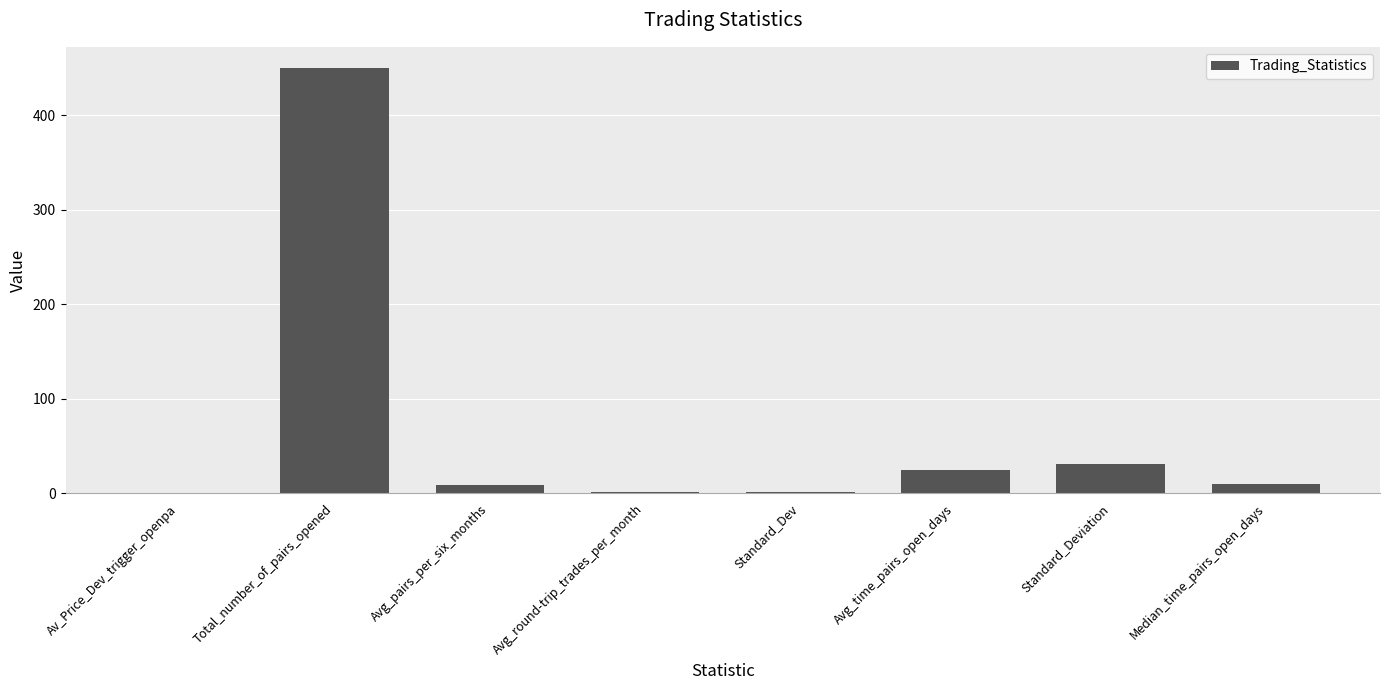

Between Standard_Deviation and Avg_round-trip_trades_per_month, which is larger?

Standard_Deviation